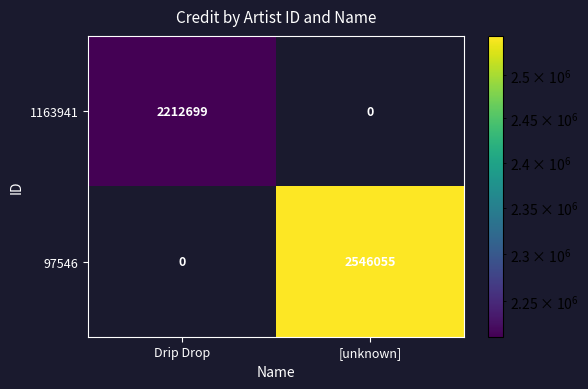

Reading left to right, extract all data points from this chart.

1163941: Drip Drop=2212699	[unknown]=0
97546: Drip Drop=0	[unknown]=2546055